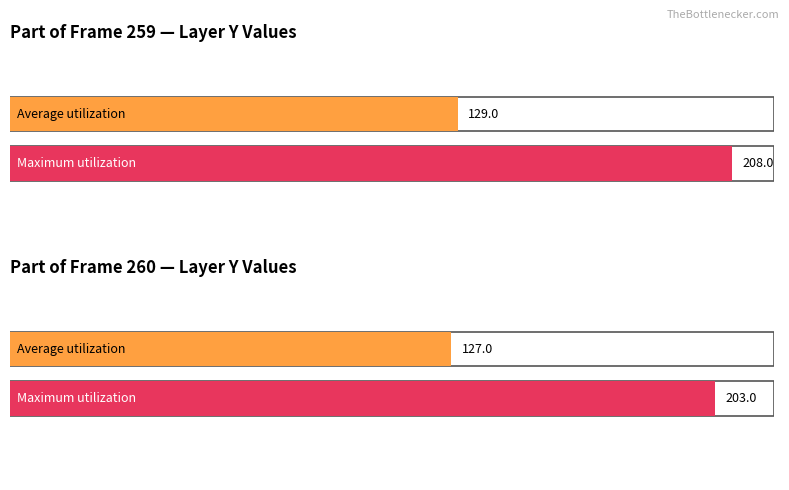

Is the value of Maximum utilization at 264 greater than the value of Average utilization at 262?

Yes